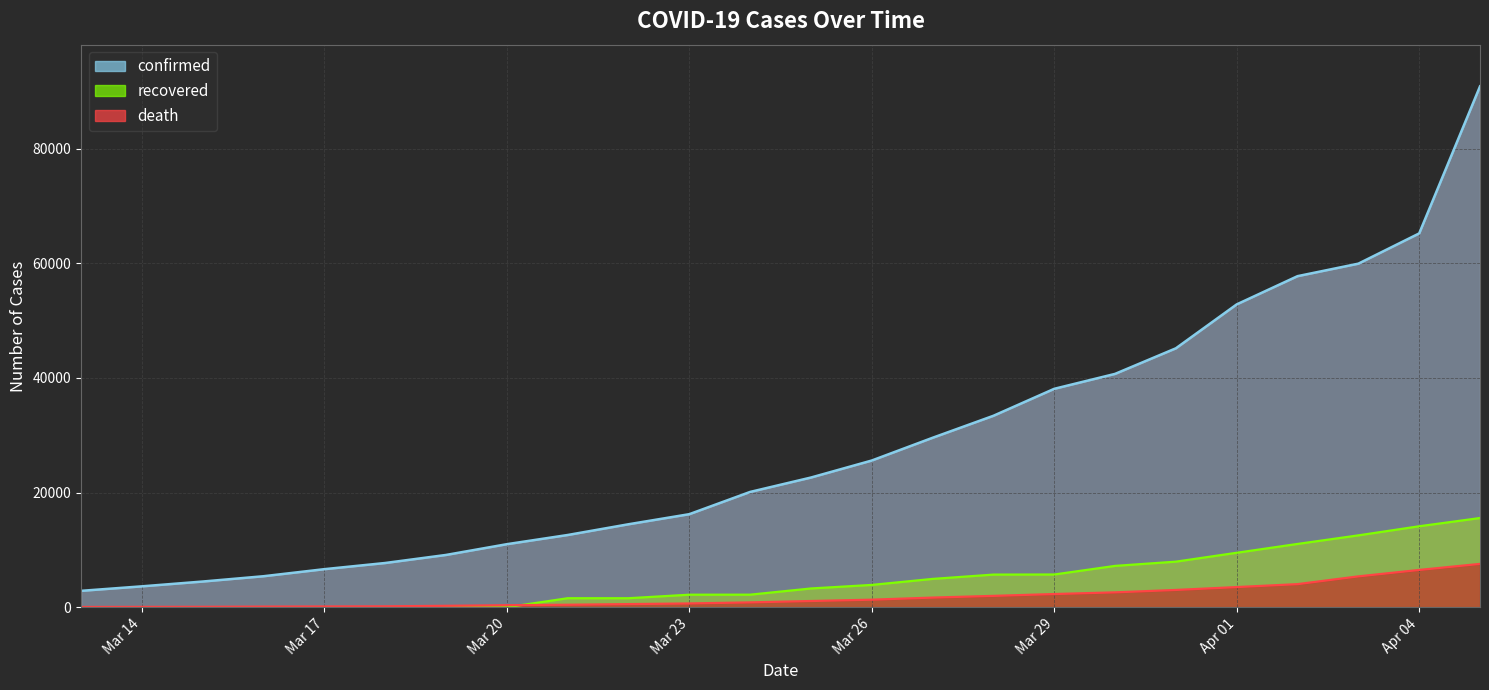

Which category has the highest value in the confirmed series?

2020-04-05